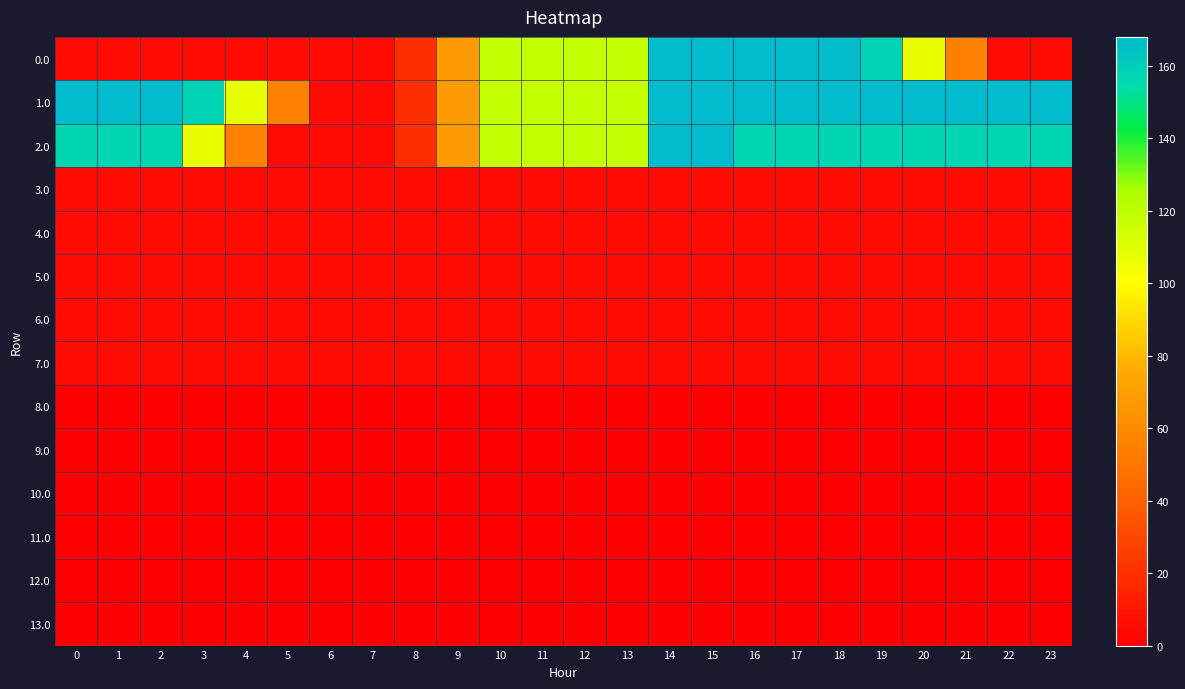

How many categories are shown in the chart?

24